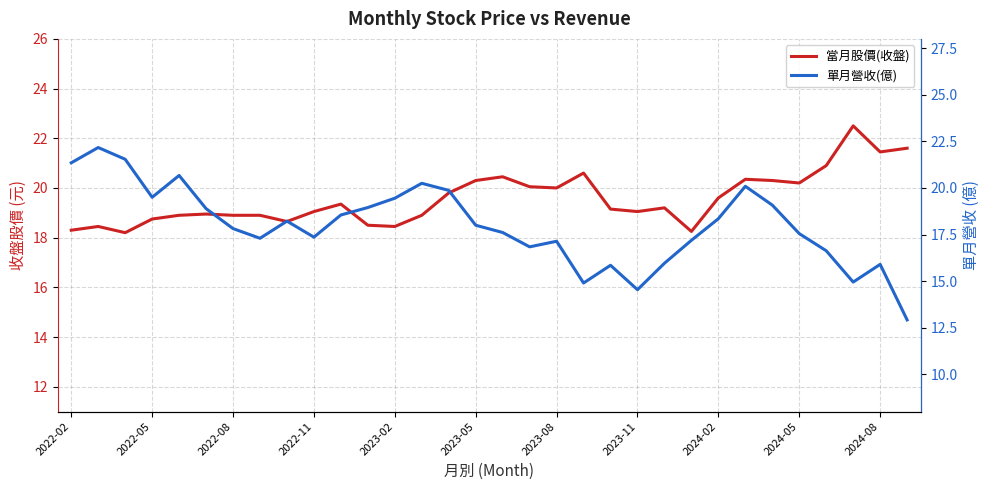

What is the total value across all series at 13?

39.1